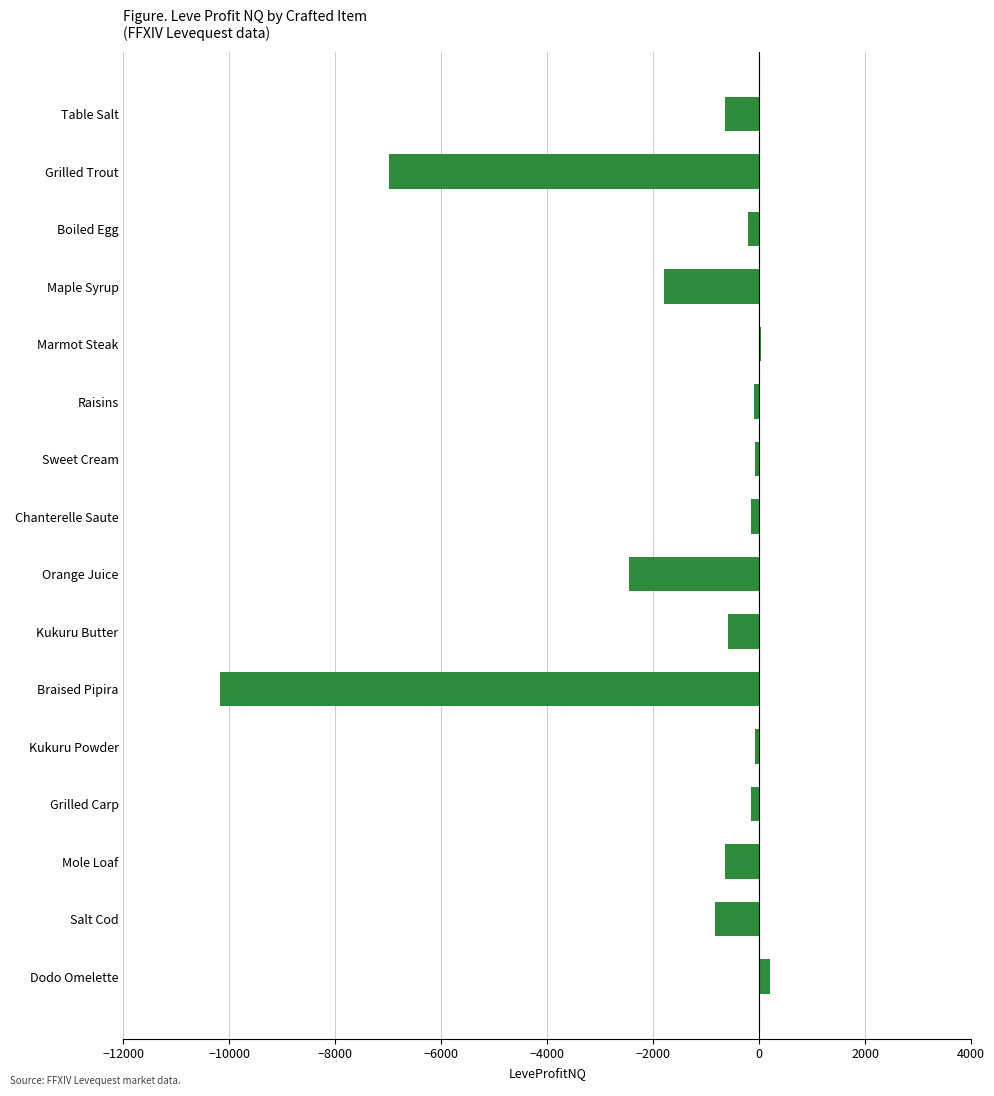

How many categories are shown in the chart?

16